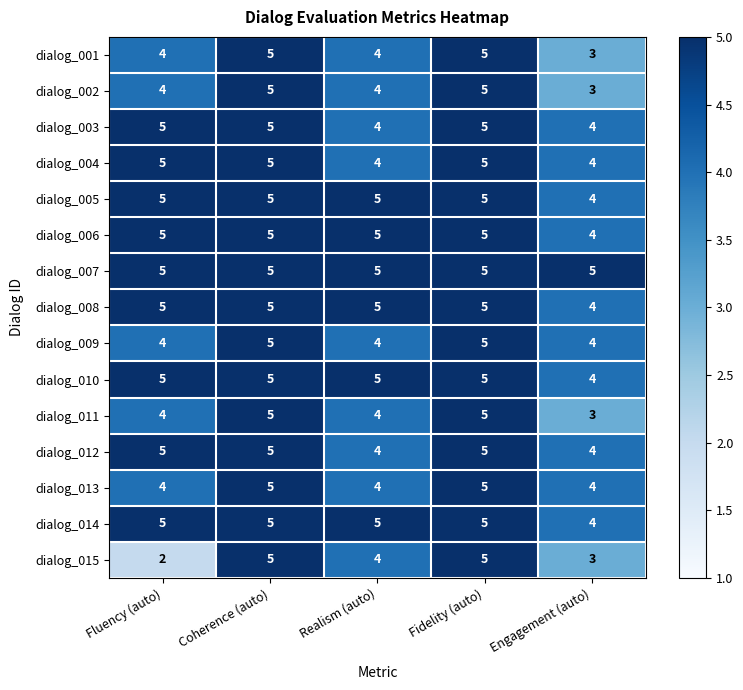

The value of dialog_012 at Fluency (auto) is 7. True or false?

False